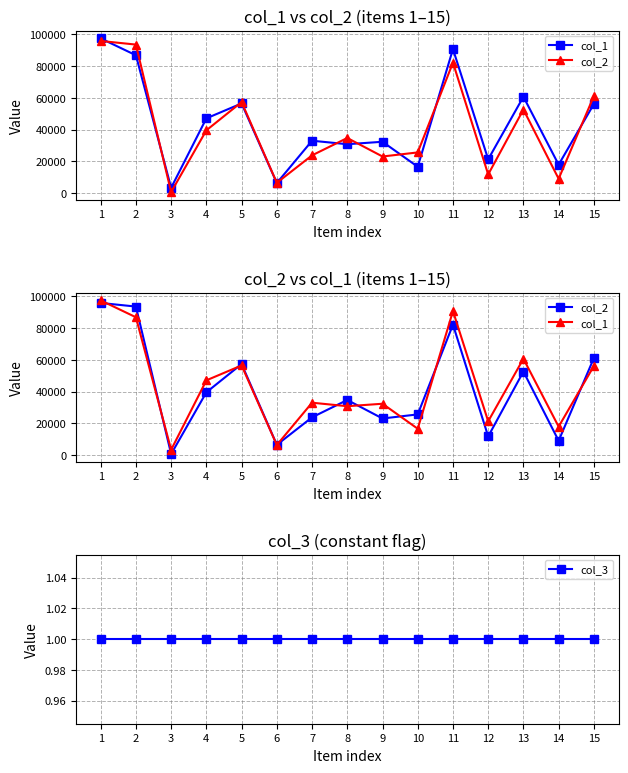

At which category does the chart reach its minimum across all series?

1